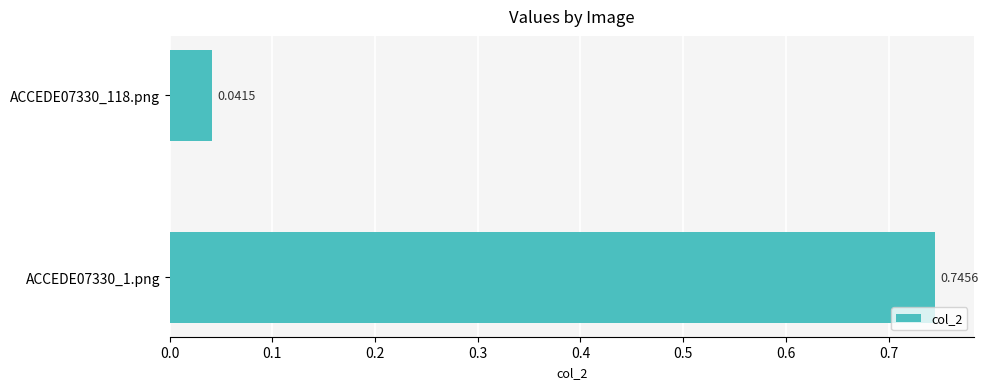

Rank the categories by value from lowest to highest.

ACCEDE07330_118.png, ACCEDE07330_1.png